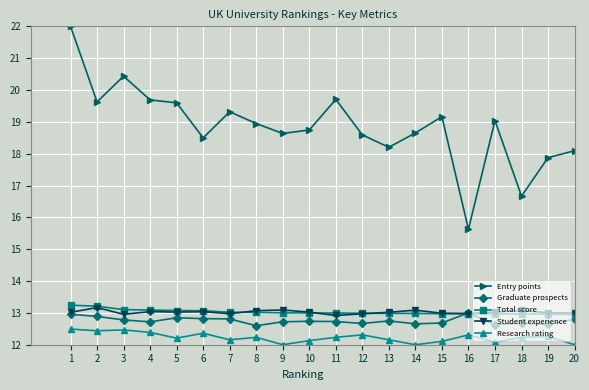

True or false: Entry points and Graduate prospects cross at least once.

False